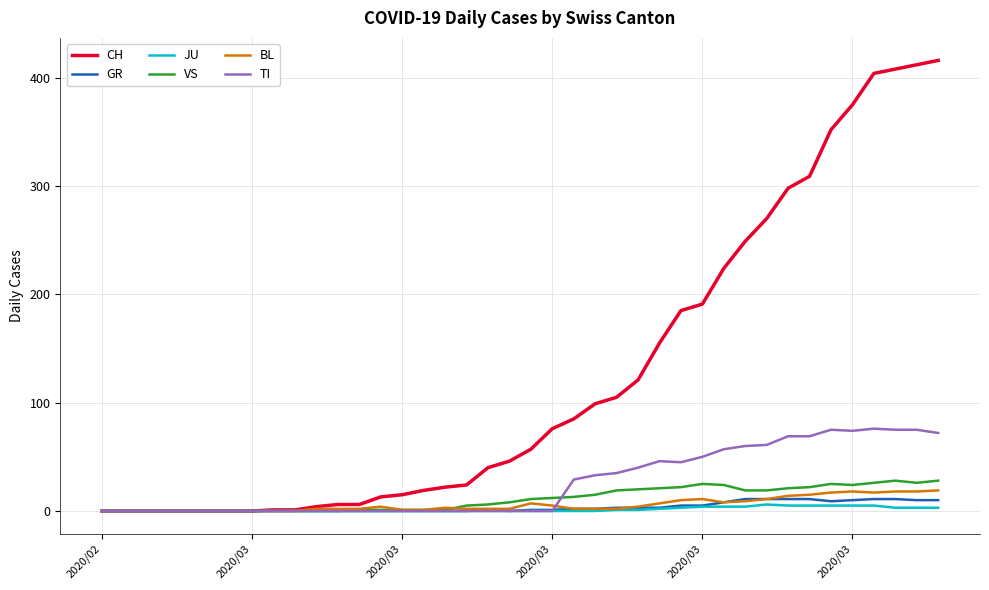

What is the highest value of the BL series?

19